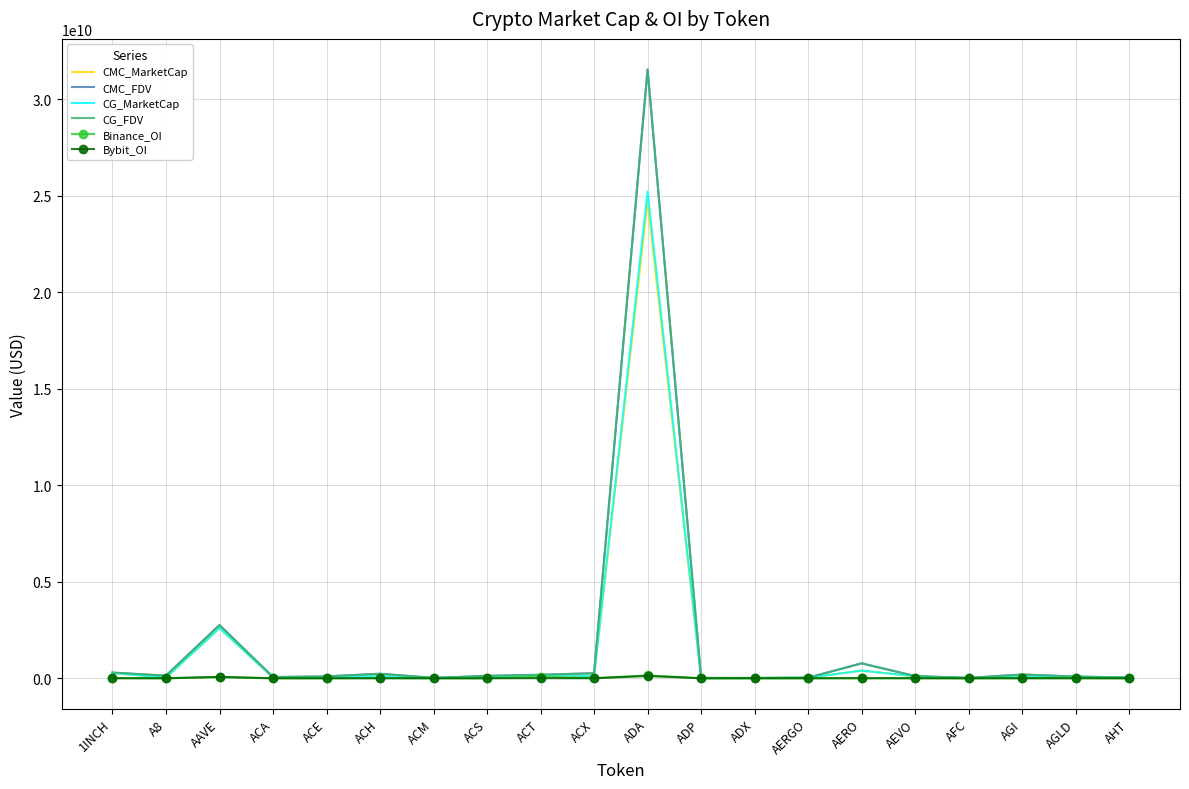

Is it true that CMC_MarketCap equals 207540328.8 at ACH?

True